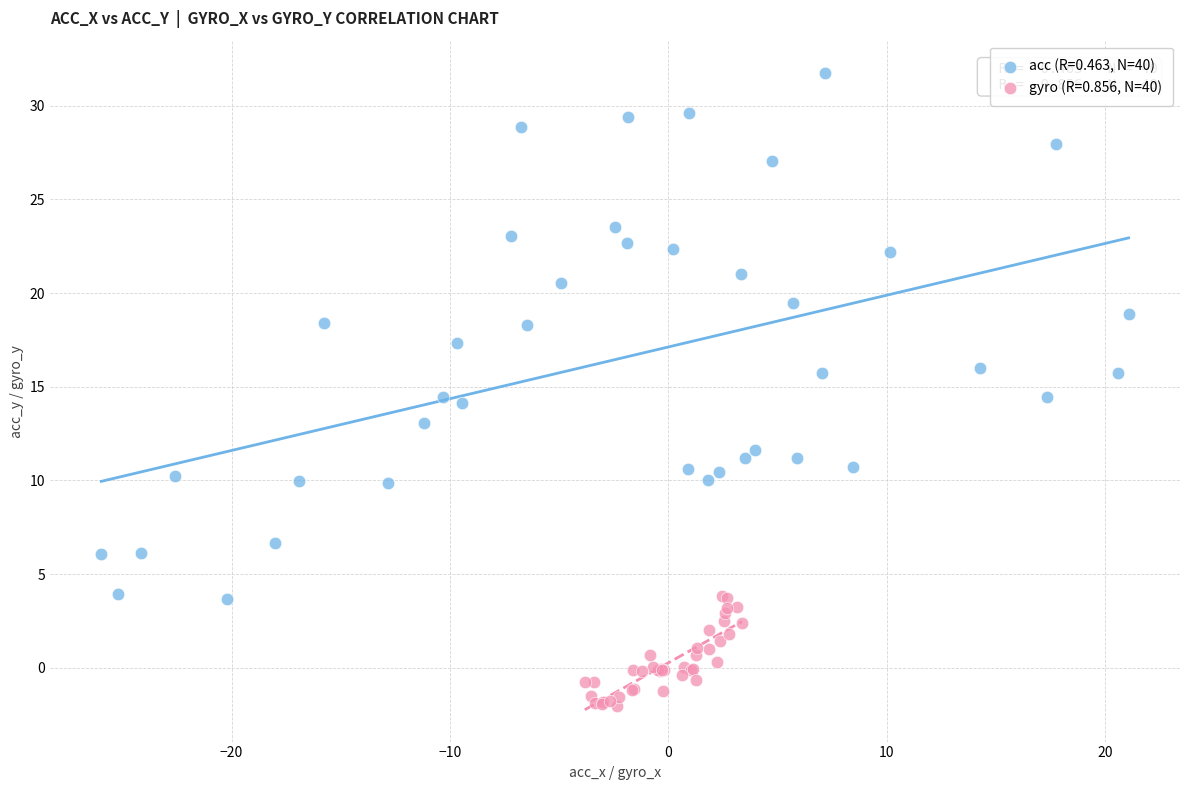

Which series contains the lowest Y value?

gyro (R=0.856, N=40)